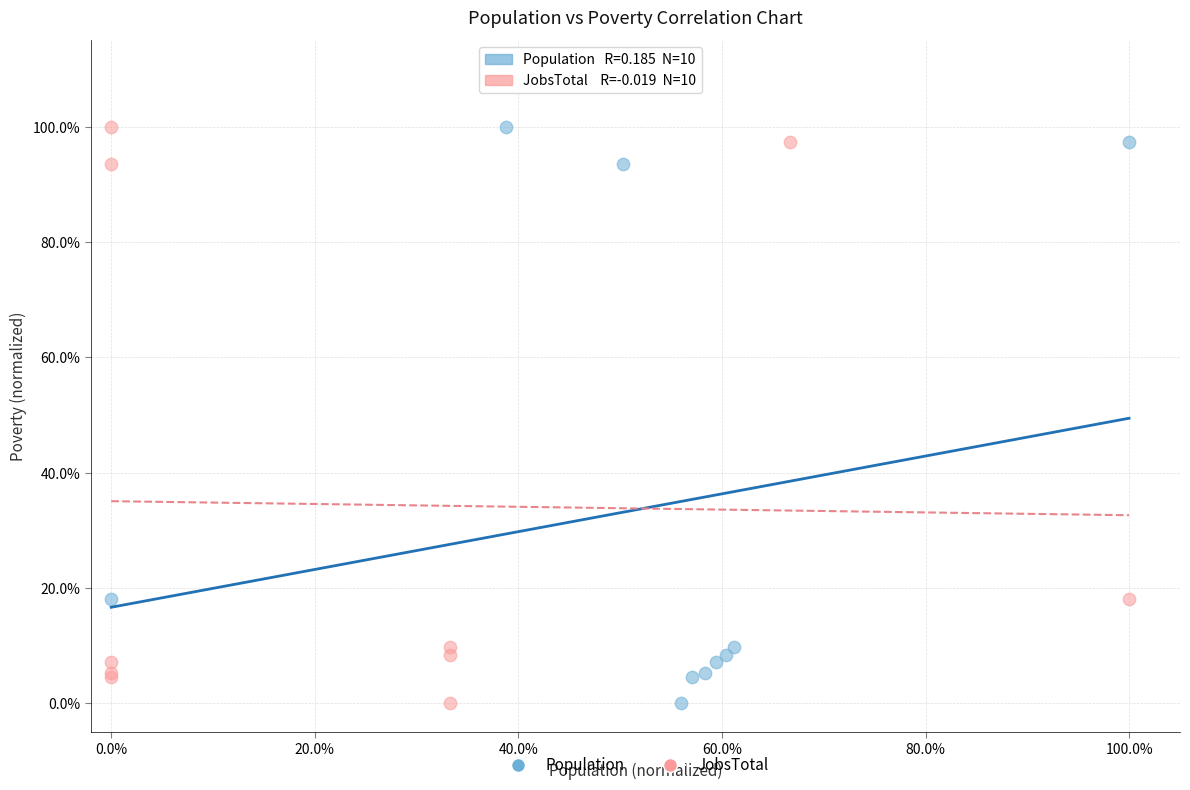

What are all the series names shown in the legend?

Population, JobsTotal